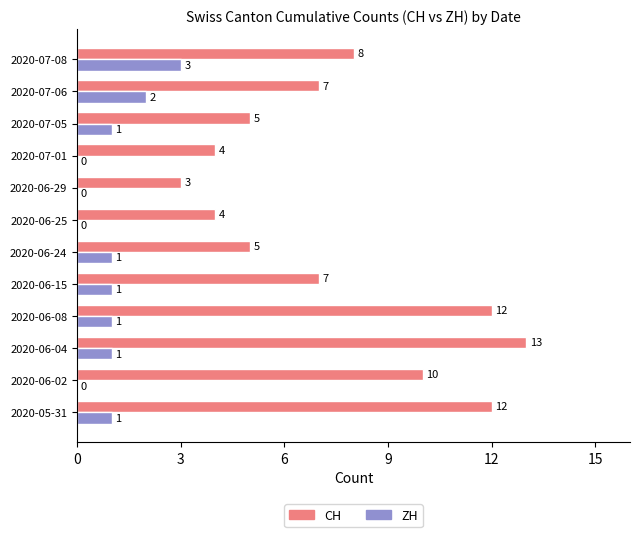

What is the sum of all ZH values?

11